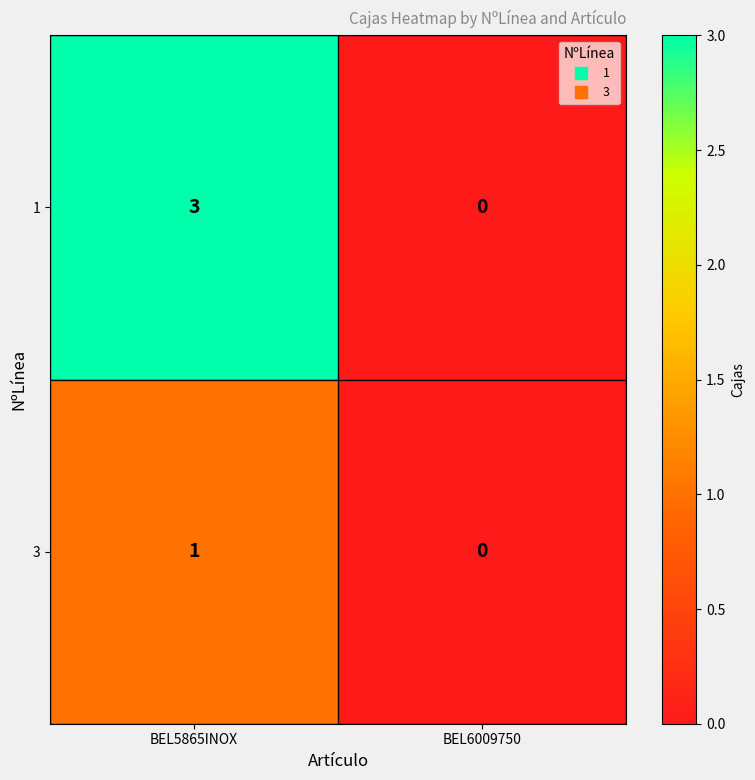

Which series has the widest spread of values?

1